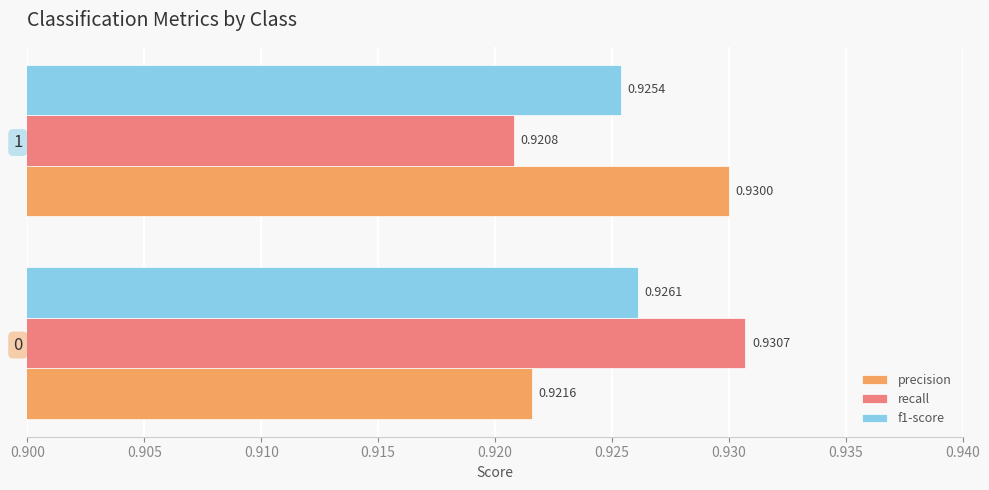

Which series has the largest total across all categories?

precision